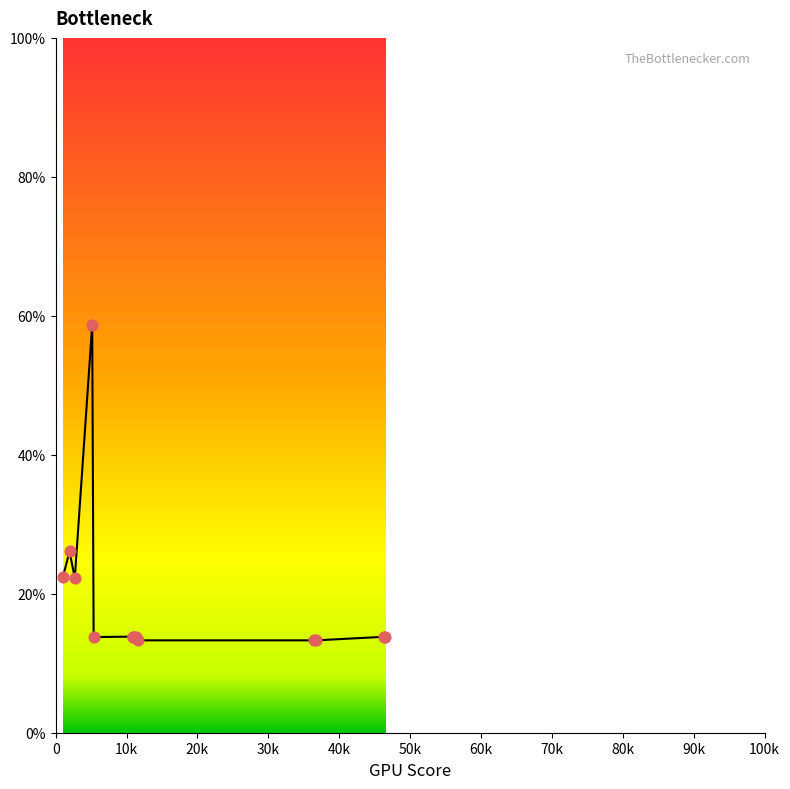

What is the smallest value displayed?

13.3